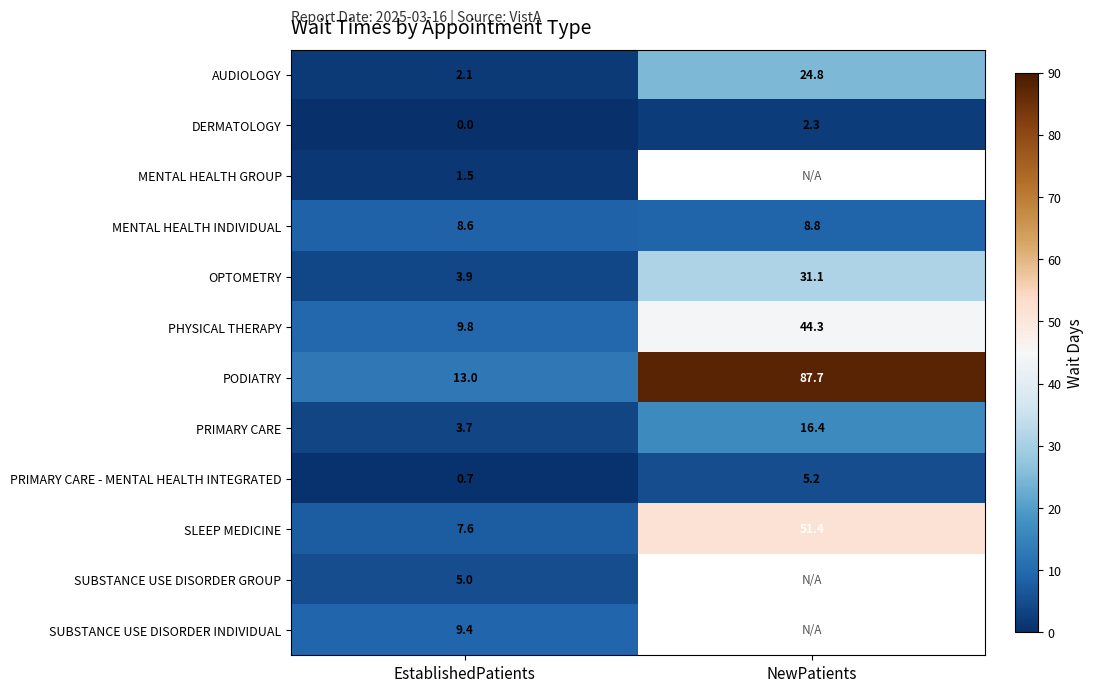

What is the difference between the AUDIOLOGY values at NewPatients and EstablishedPatients?

22.7